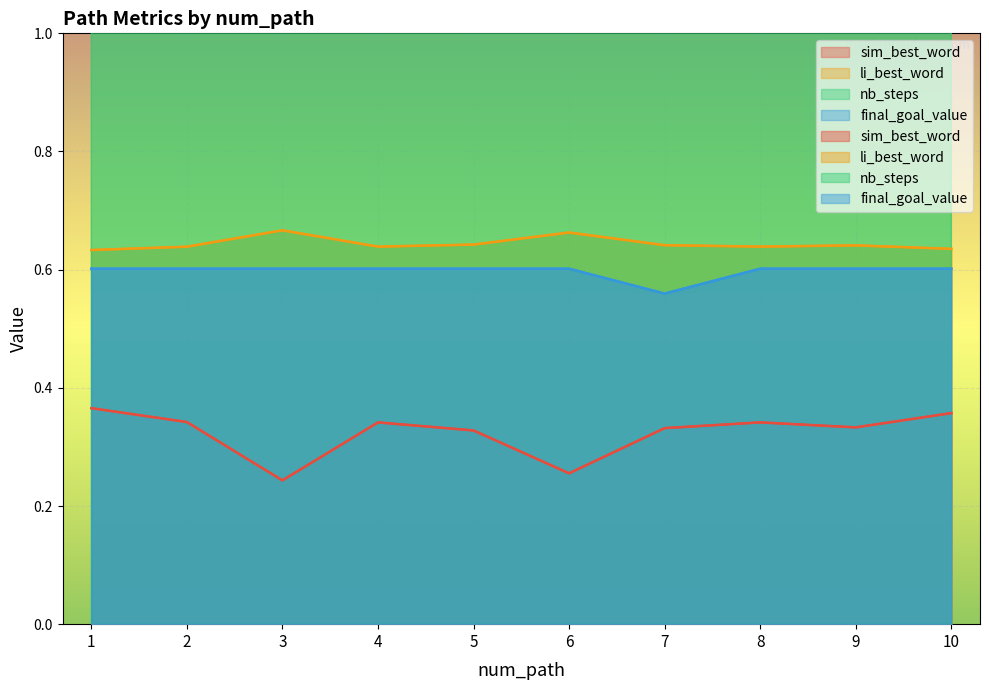

What is the minimum value for li_best_word?

0.6